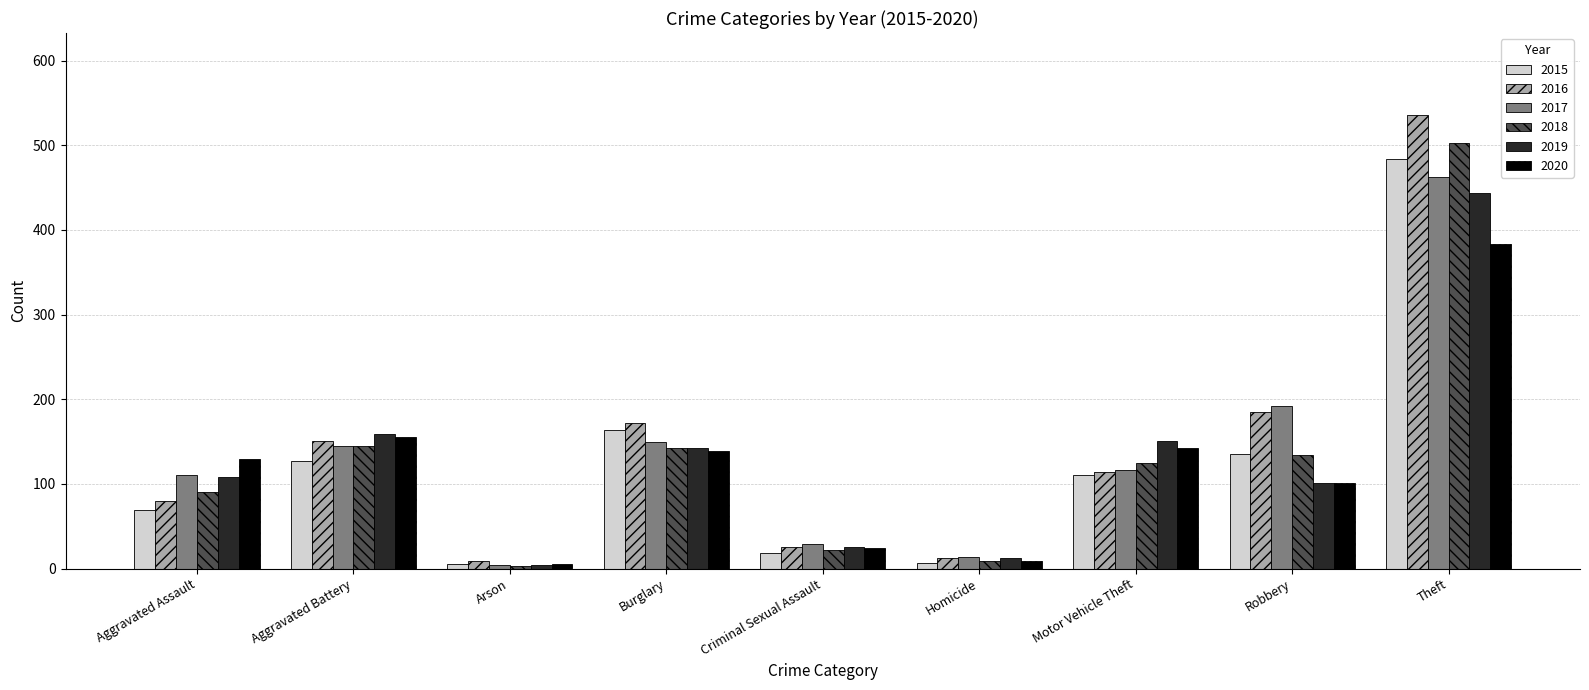

What is the lowest value of the 2019 series?

4